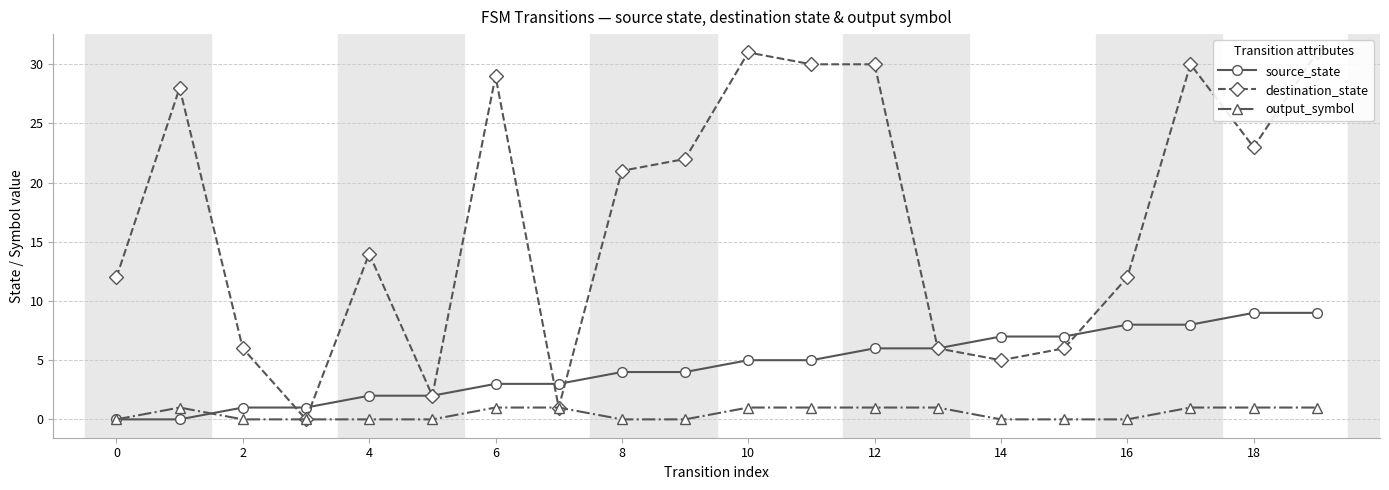

What is the difference between the maximum and second lowest values in the output_symbol series?

1